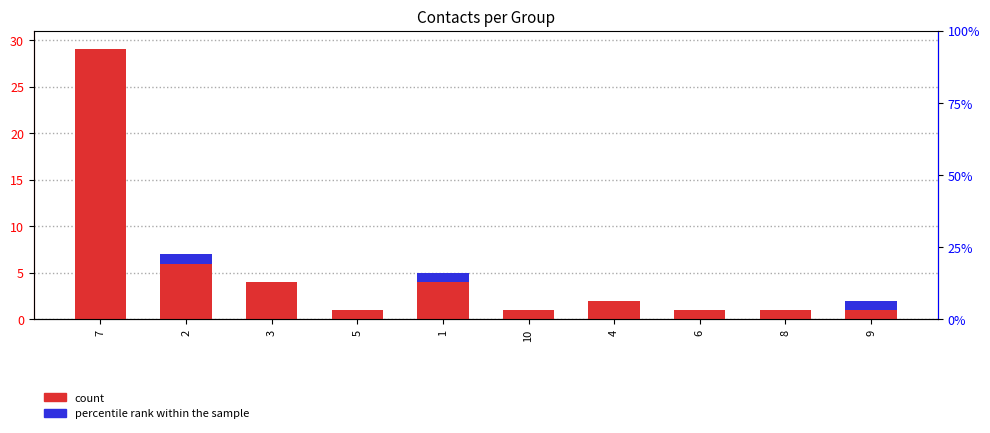

How many data points in count are less than 2?

5